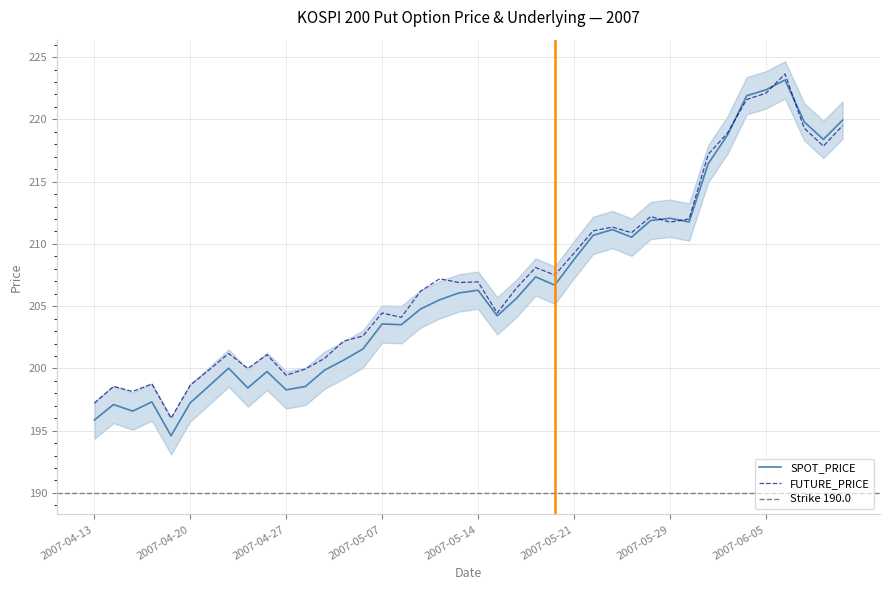

Rank the series by their maximum value, from lowest to highest.

SPOT_PRICE, FUTURE_PRICE